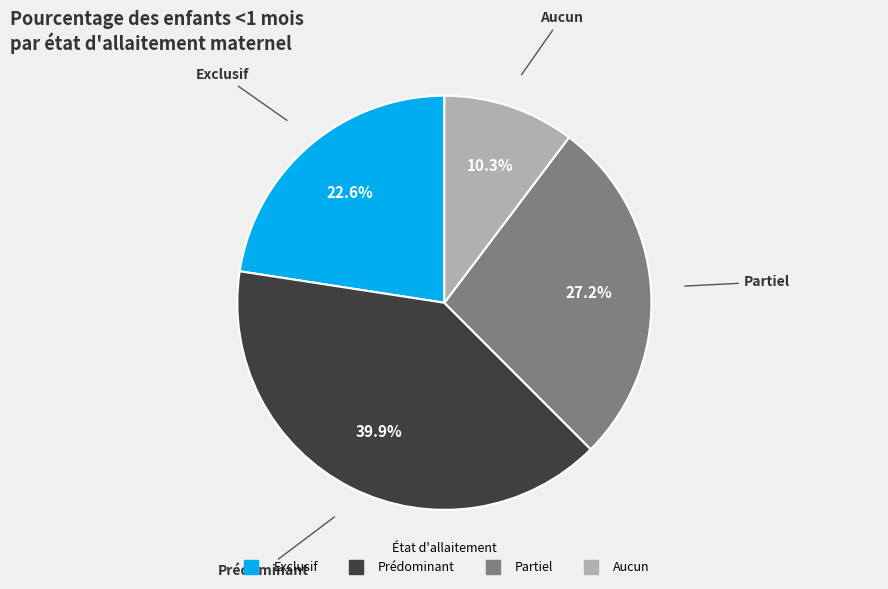

To the nearest percent, what portion does Prédominant represent?

40%